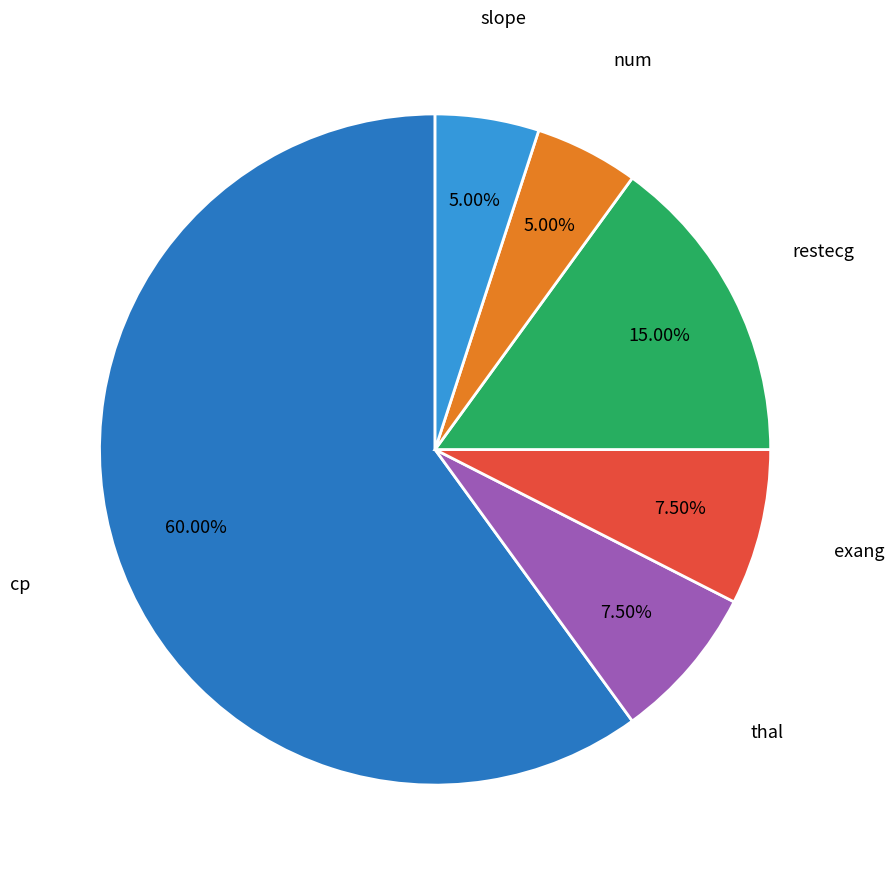

Between restecg and exang, which is larger?

restecg